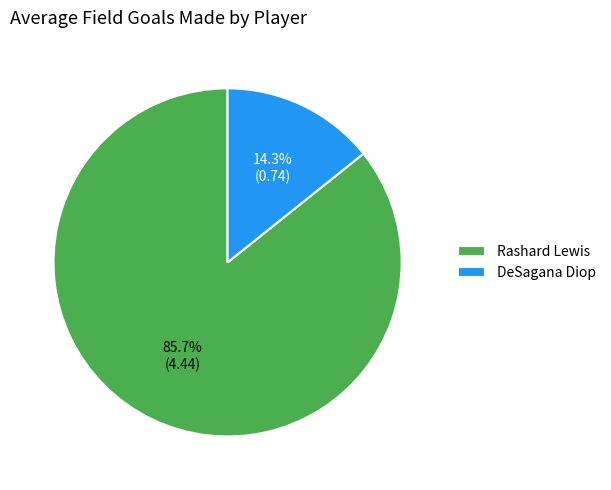

Combined, what portion of the pie is DeSagana Diop and Rashard Lewis?

100.0%